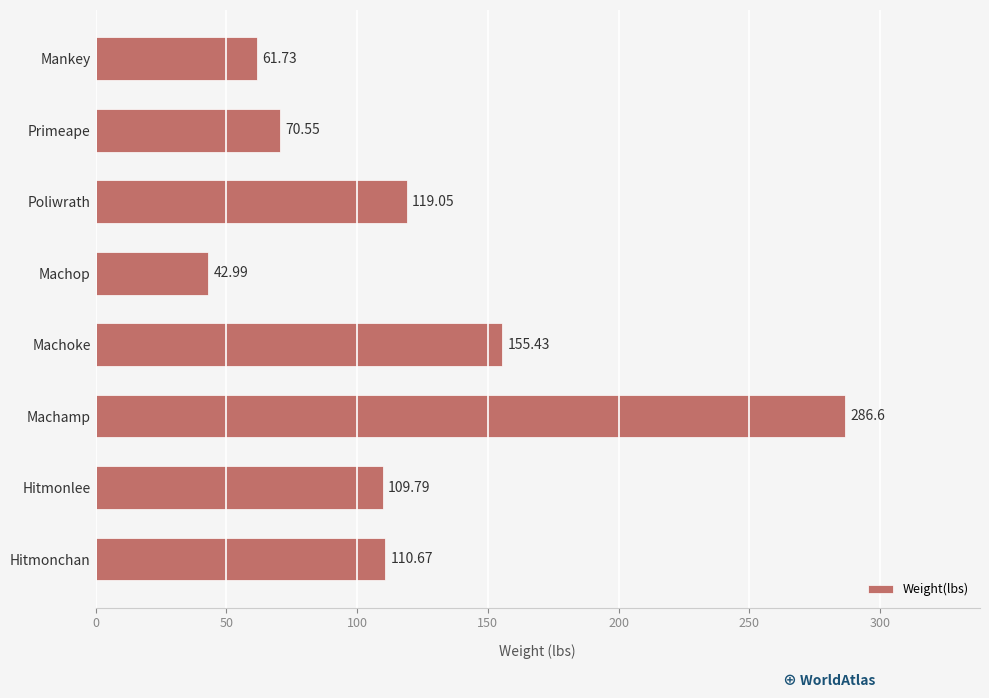

Which label corresponds to the smallest value in the chart?

Machop